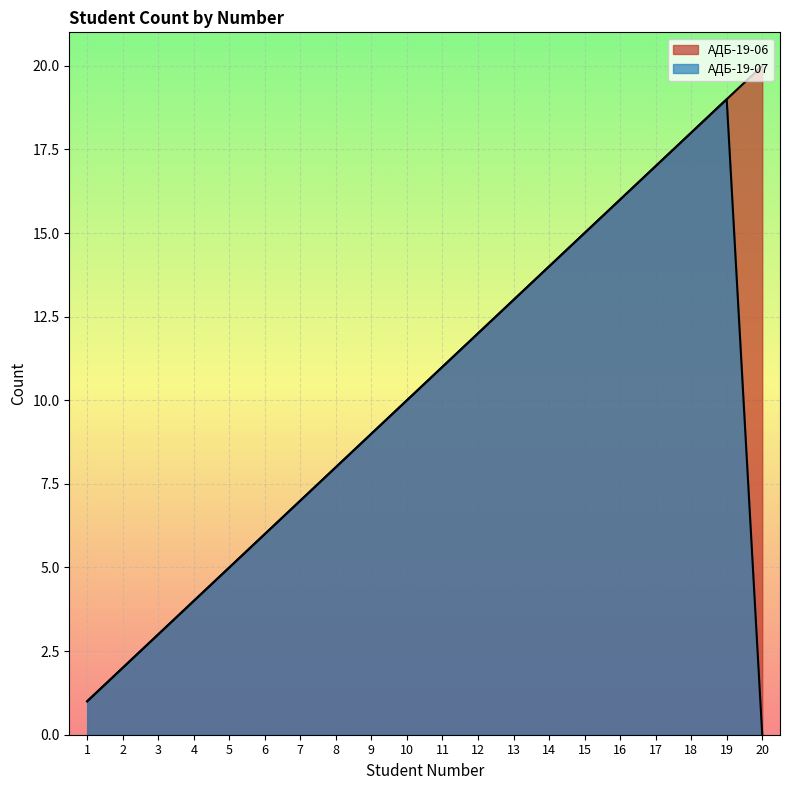

What value does the АДБ-19-06 series have at 11?

11